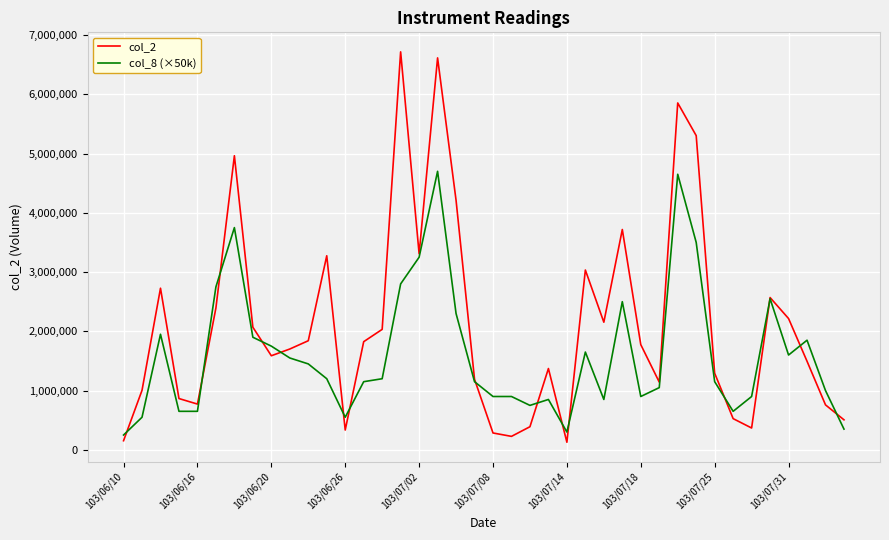

What is the highest value of the col_2 series?

6715750